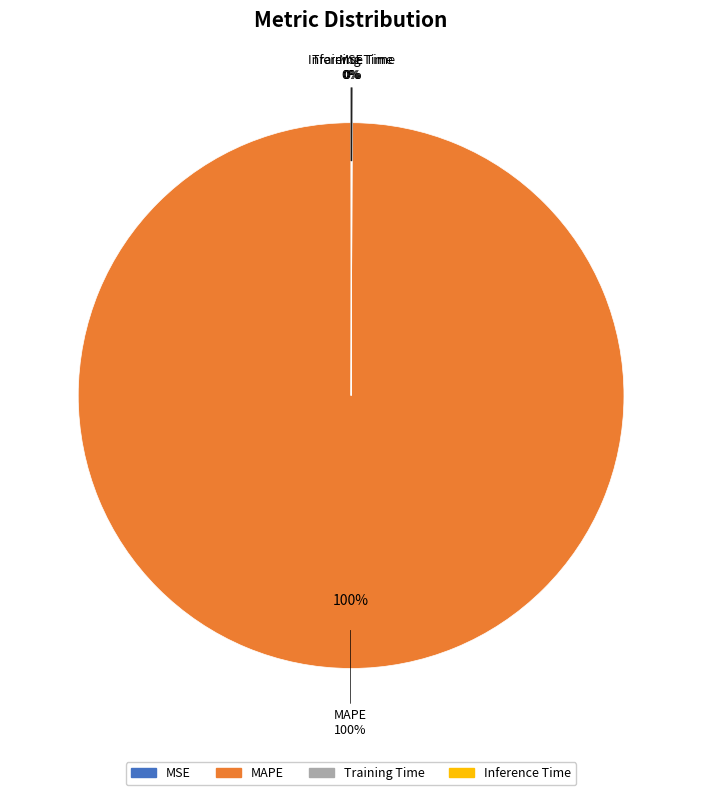

Which category accounts for the majority?

MAPE